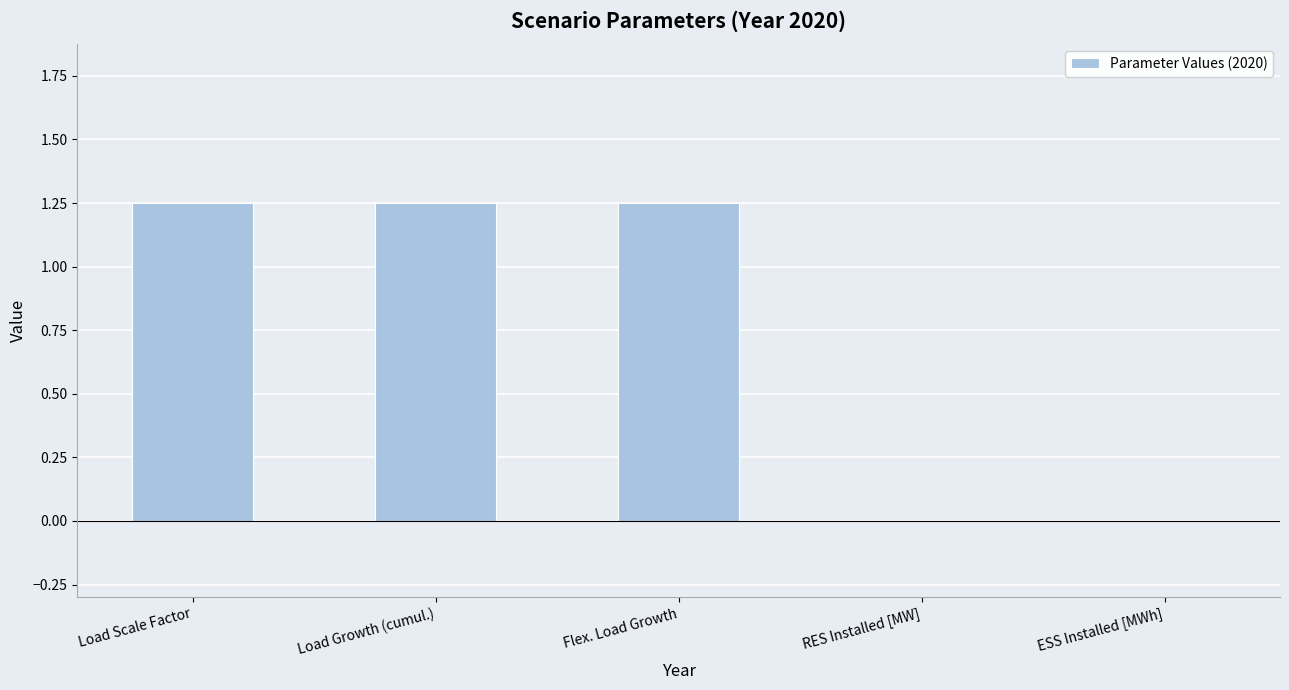

At which label does the data first exceed 1?

Load Scale Factor